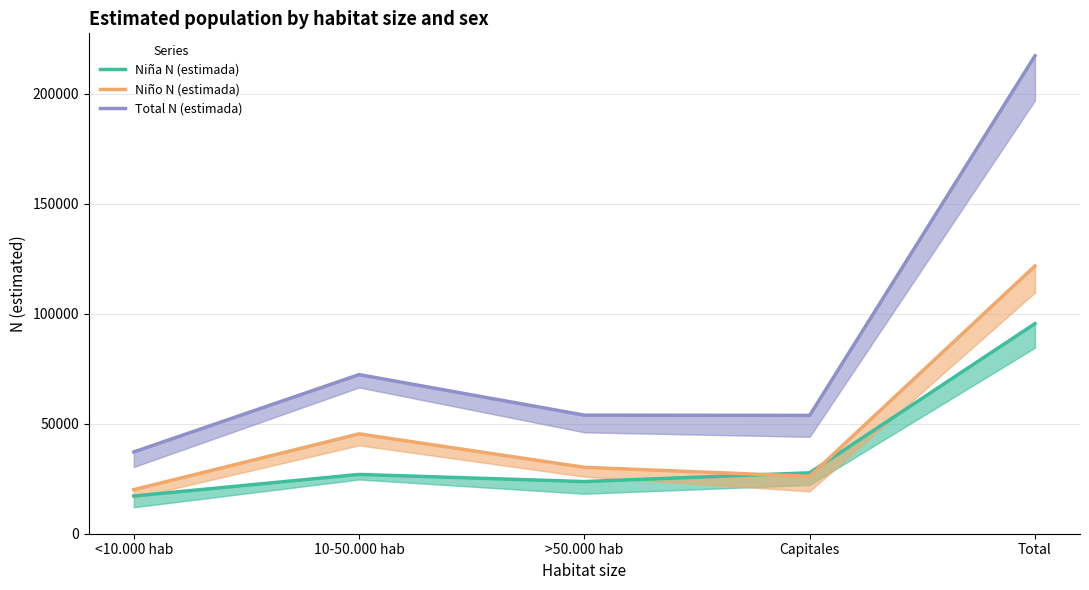

What is the label of the 1st point from the left?

<10.000 hab